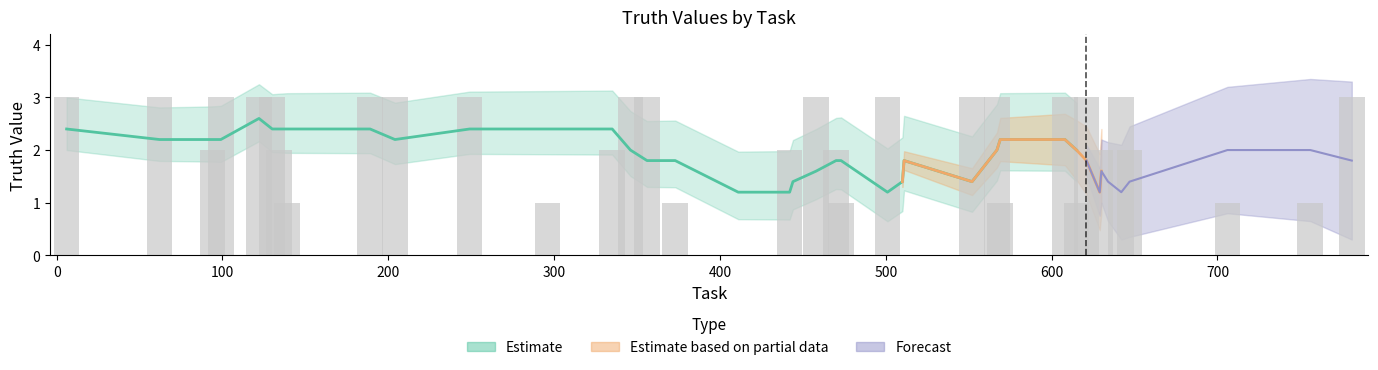

Count the values in the range 1 to 3.

33